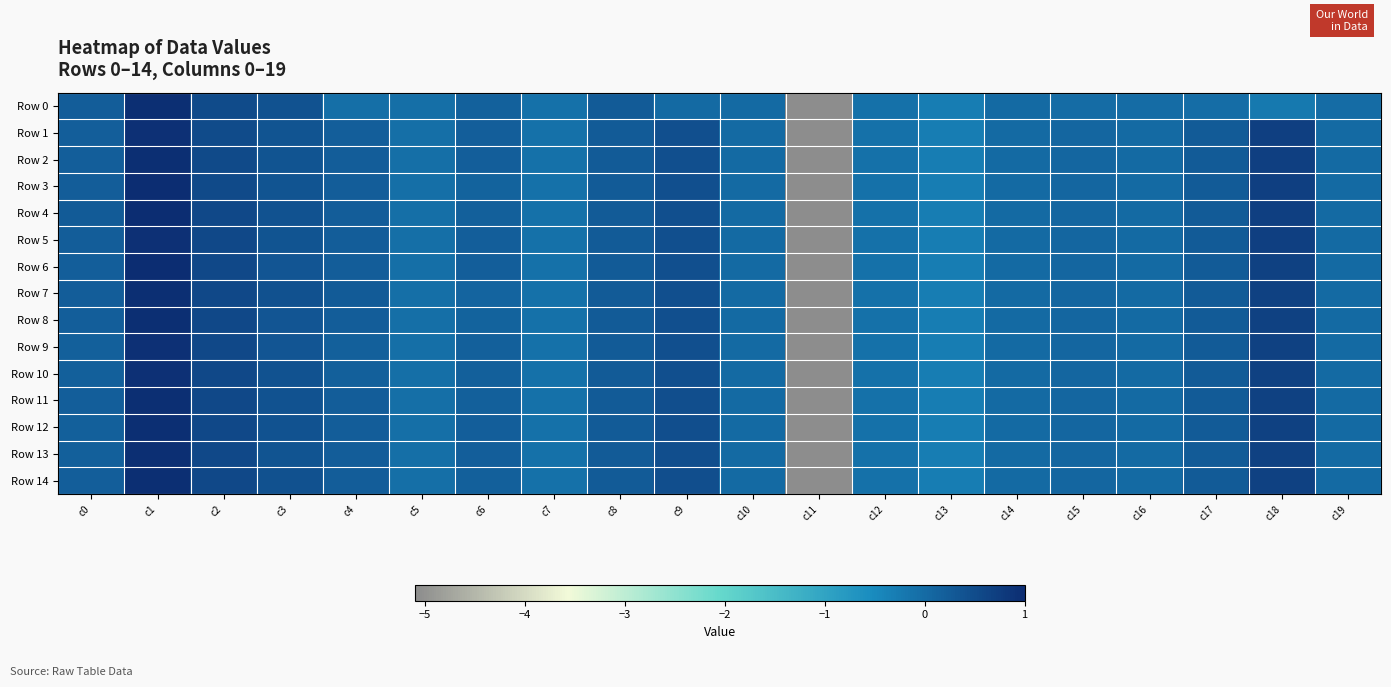

What is the smallest value displayed?

-5.1